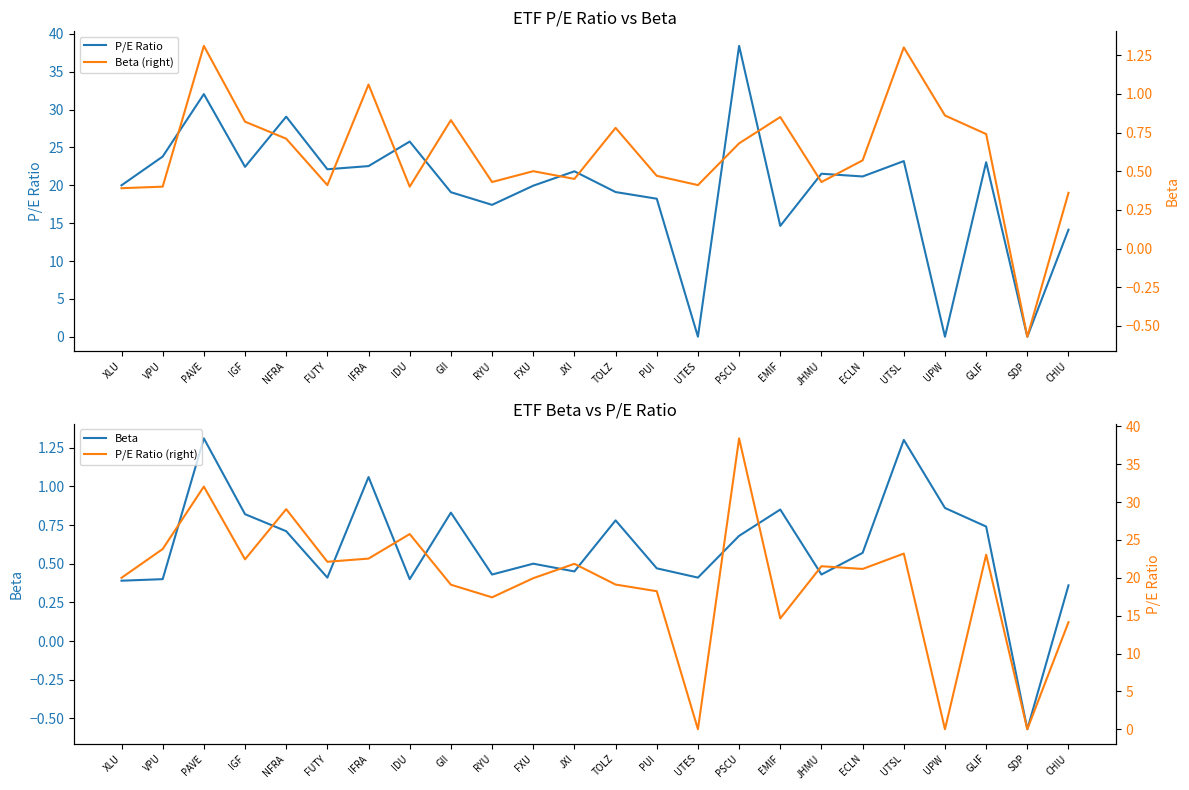

What is the spread (max minus min) of values at JHMU?

21.1